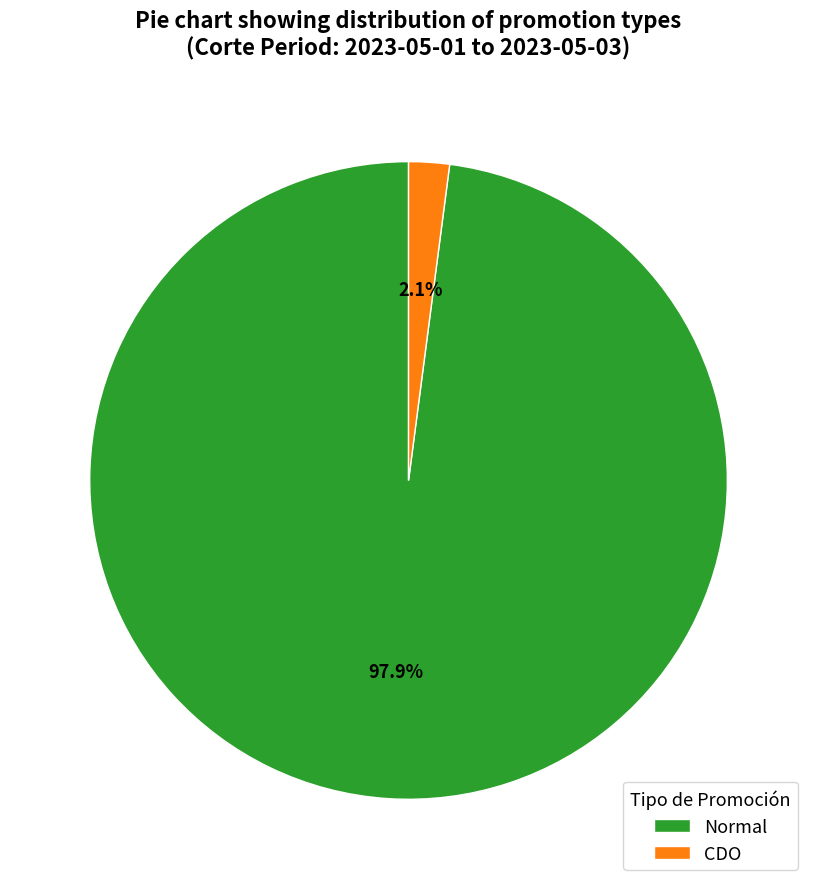

Which slice is the largest?

Normal